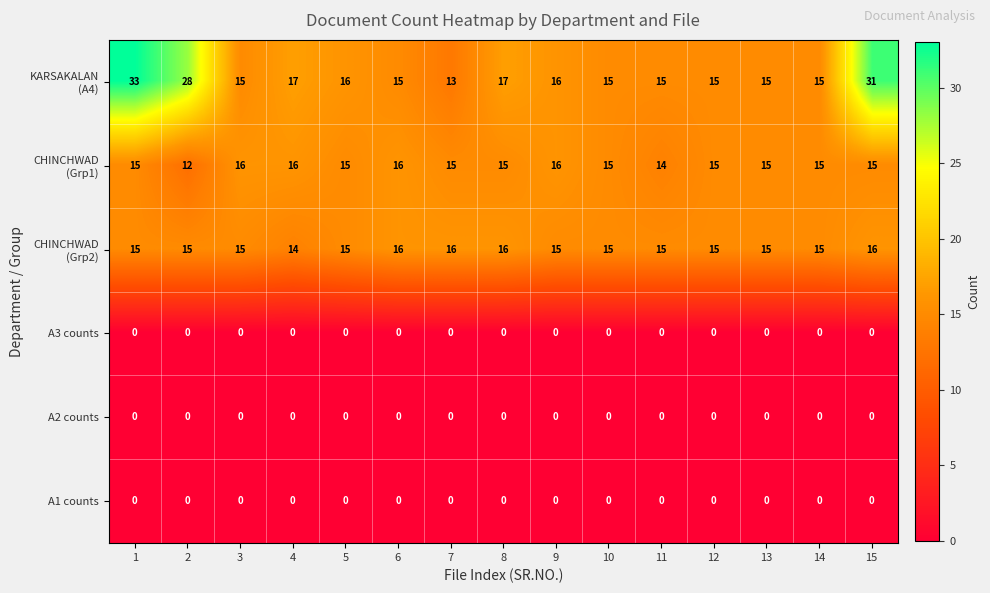

True or false: A1 counts has a value of 0 at 2.

True